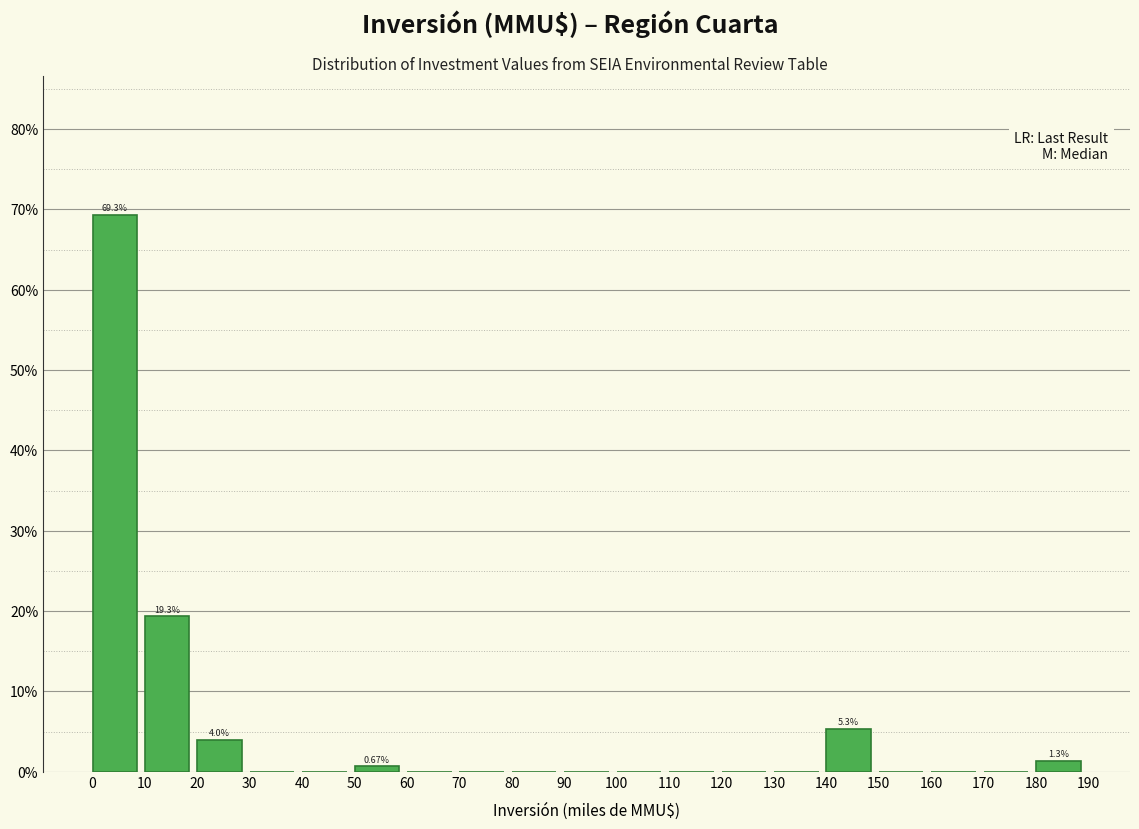

Which has a higher value, 30 or 140?

140